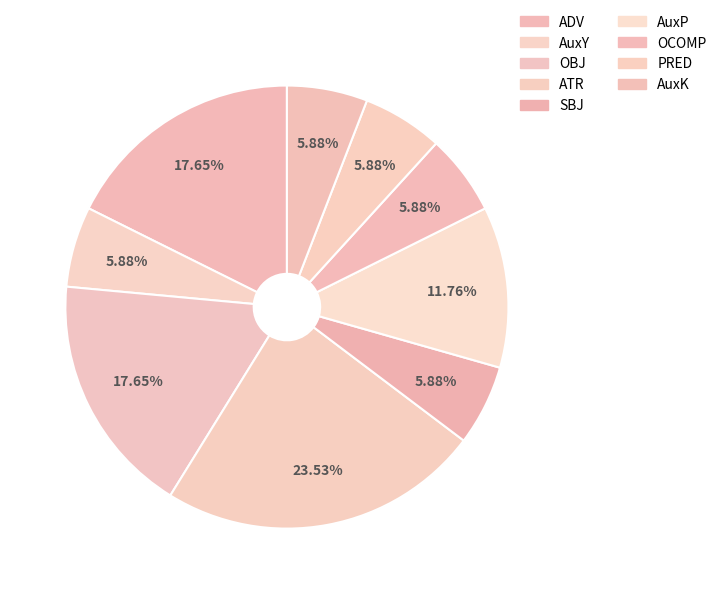

How many segments does this pie chart have?

9